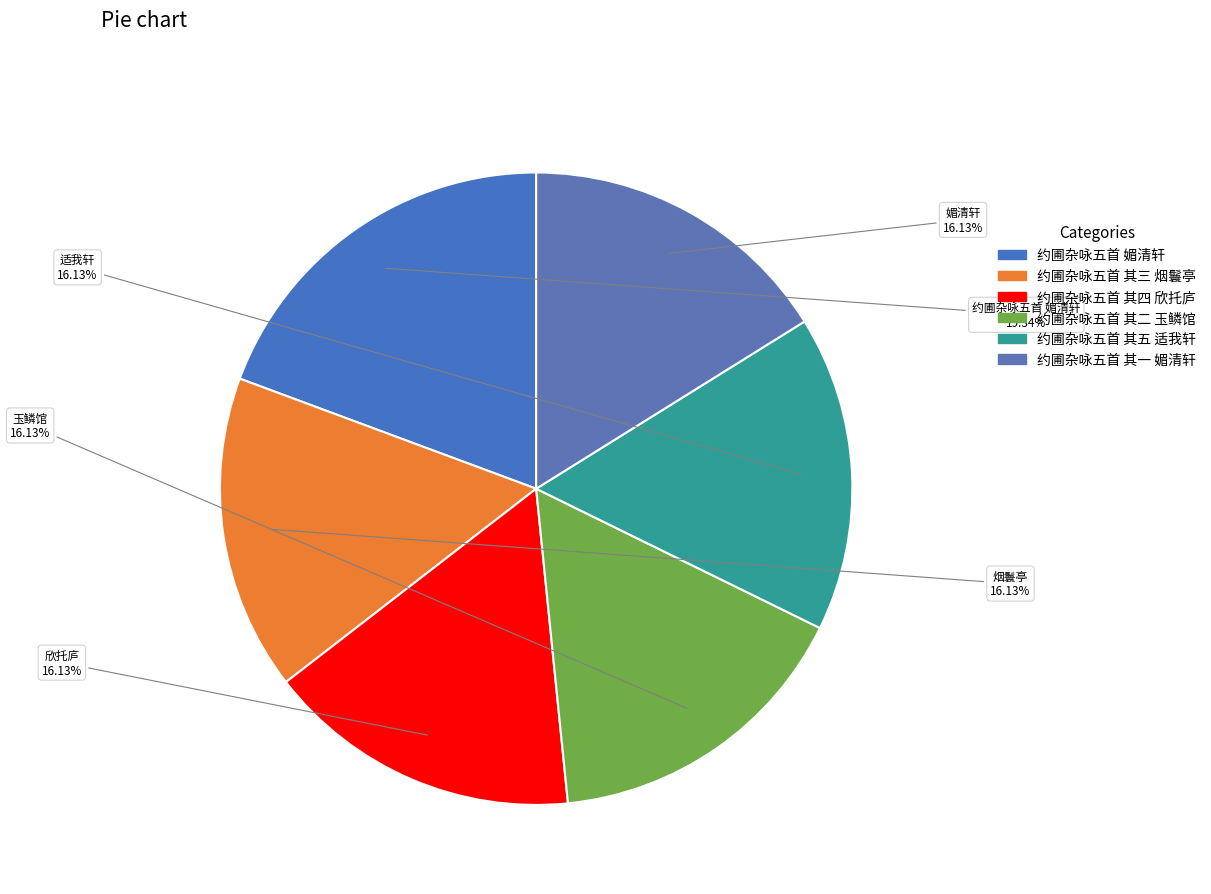

Rank the categories by value from lowest to highest.

约圃杂咏五首 其一 媚清轩, 约圃杂咏五首 其二 玉鳞馆, 约圃杂咏五首 其三 烟鬟亭, 约圃杂咏五首 其四 欣托庐, 约圃杂咏五首 其五 适我轩, 约圃杂咏五首 媚清轩